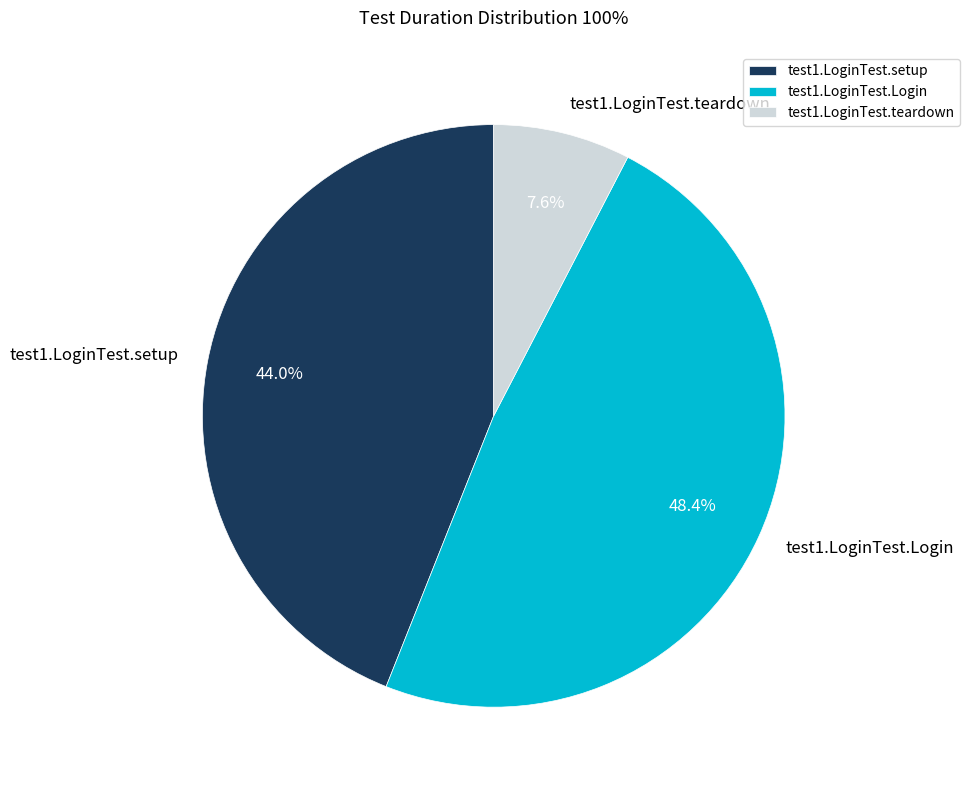

True or false: test1.LoginTest.setup accounts for 44% of the total.

True